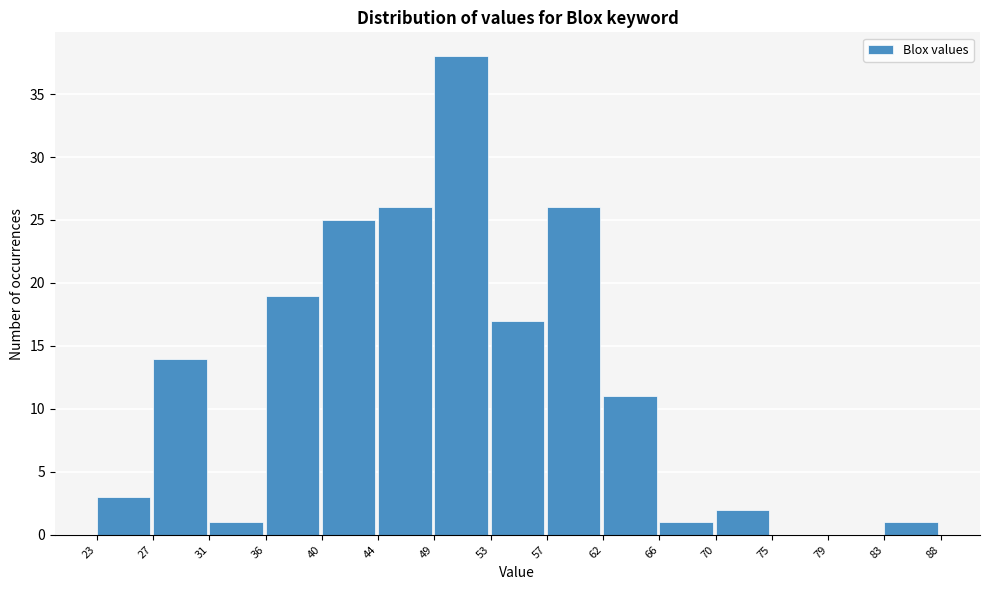

What is the height of the bar covering 36 to 40 on the x-axis? The values are not printed on the chart, so give them approximately, as read against the axis.

19